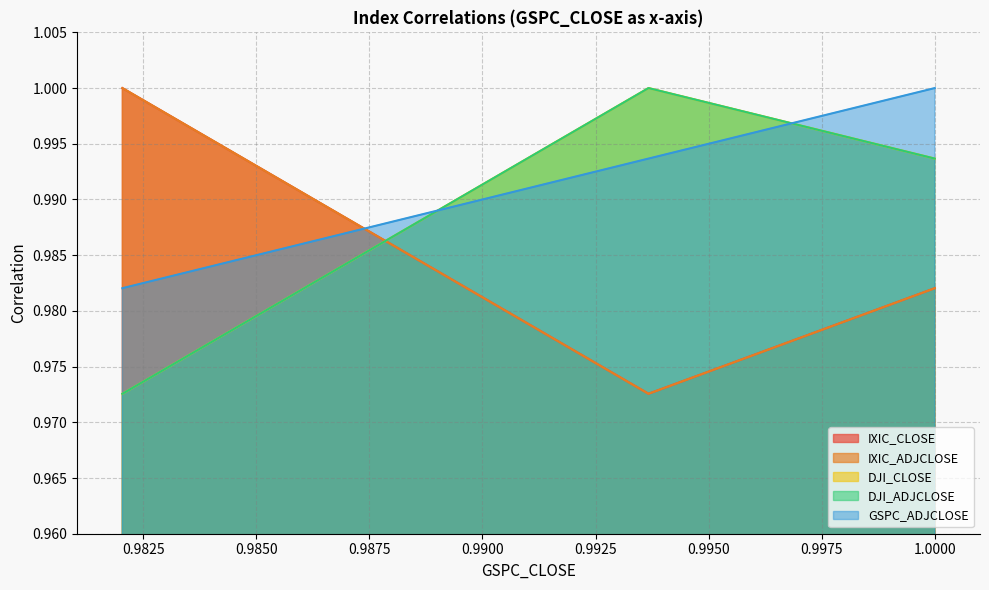

Which has a higher value, GSPC_CLOSE or DJI_CLOSE?

GSPC_CLOSE